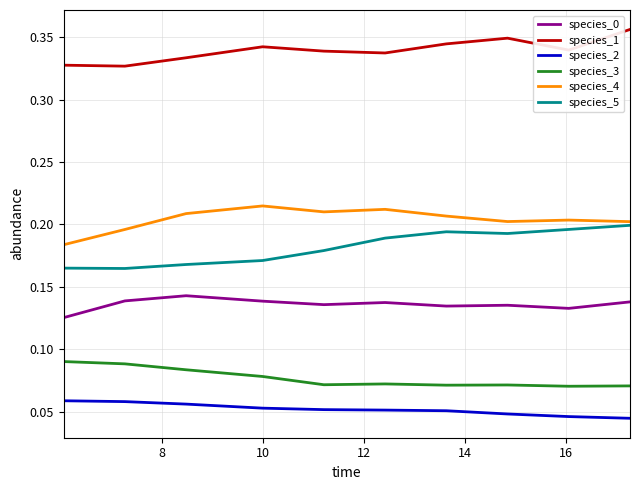

True or false: species_0 and species_5 intersect in this chart.

False